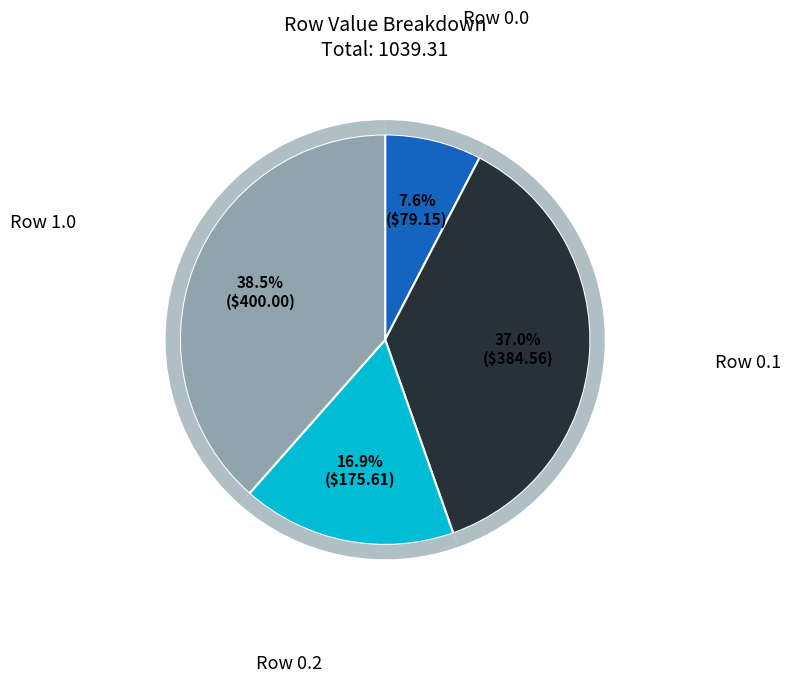

What percentage do 1.0 and 0.1 together represent?

75.5%